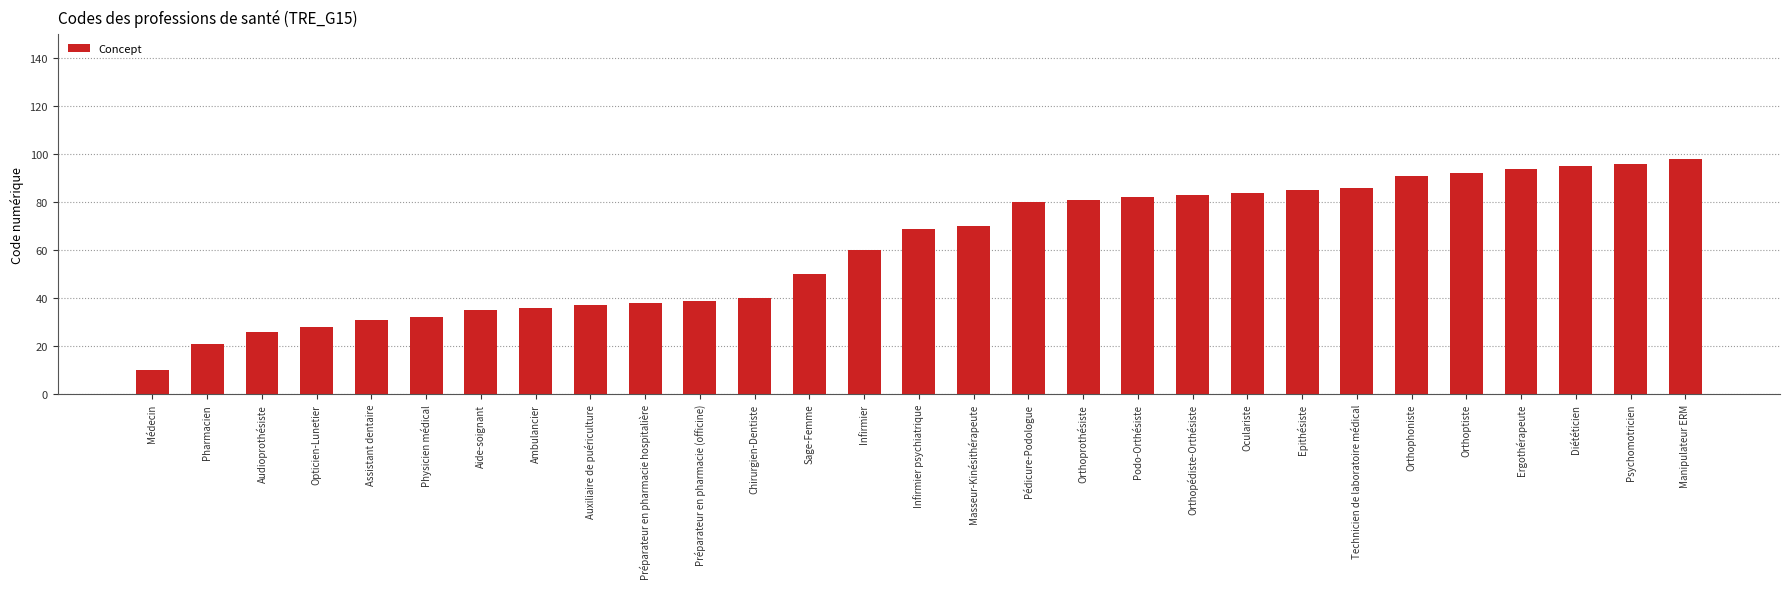

Reading left to right, extract all data points from this chart.

Médecin=10	Pharmacien=21	Audioprothésiste=26	Opticien-Lunetier=28	Assistant dentaire=31	Physicien médical=32	Aide-soignant=35	Ambulancier=36	Auxiliaire de puériculture=37	Préparateur en pharmacie hospitalière=38	Préparateur en pharmacie (officine)=39	Chirurgien-Dentiste=40	Sage-Femme=50	Infirmier=60	Infirmier psychiatrique=69	Masseur-Kinésithérapeute=70	Pédicure-Podologue=80	Orthoprothésiste=81	Podo-Orthésiste=82	Orthopédiste-Orthésiste=83	Oculariste=84	Epithésiste=85	Technicien de laboratoire médical=86	Orthophoniste=91	Orthoptiste=92	Ergothérapeute=94	Diététicien=95	Psychomotricien=96	Manipulateur ERM=98